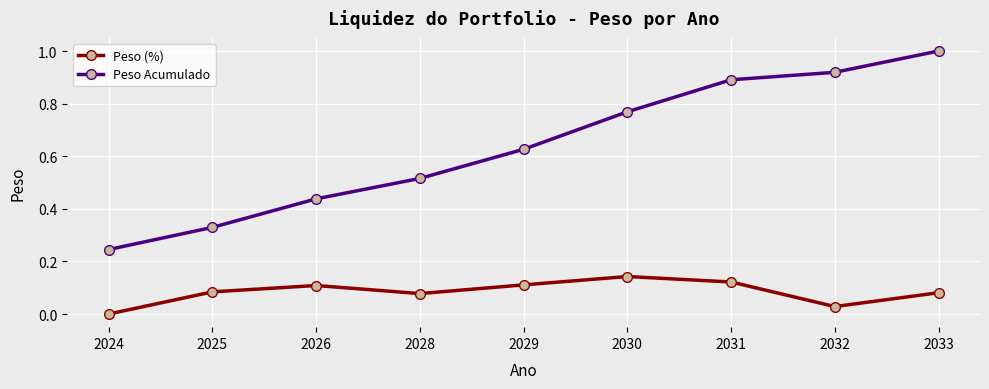

True or false: Peso (%) and Peso Acumulado intersect in this chart.

False